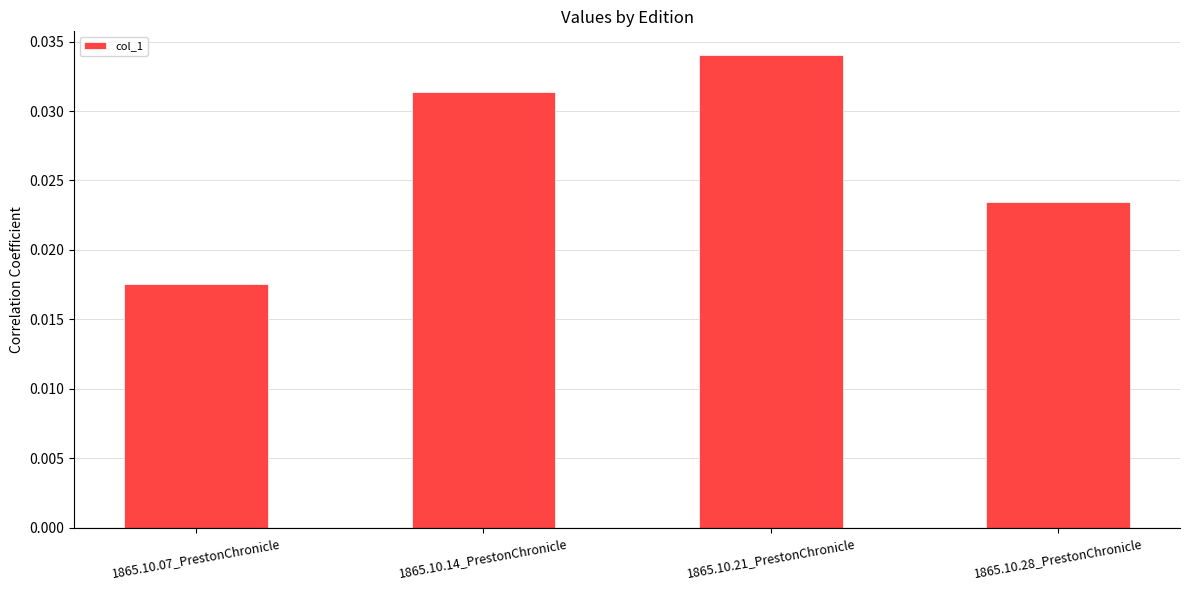

Count the values in the range 0 to 1.

4